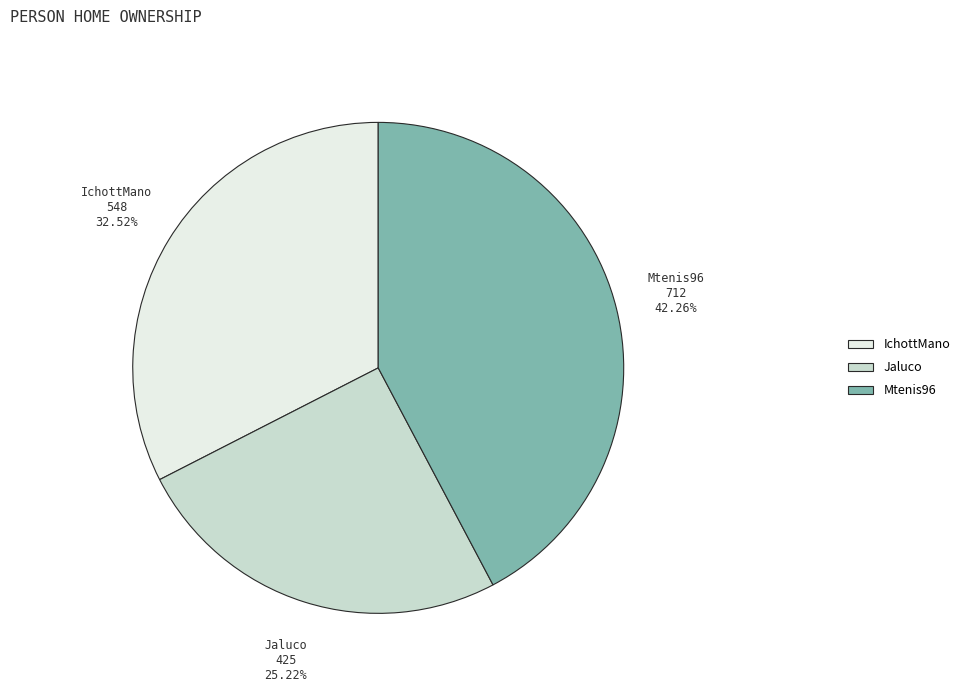

What is the ratio of the value at Mtenis96 to the value at Jaluco?

1.7